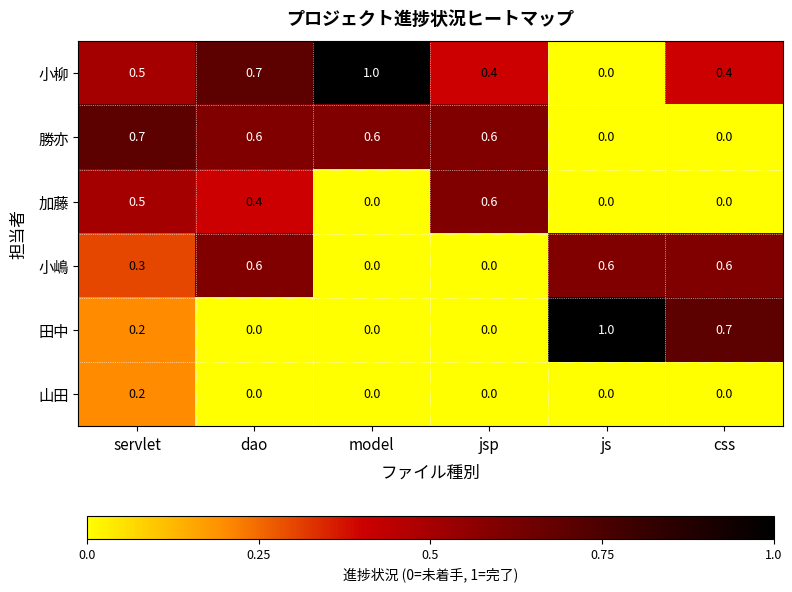

What is the difference between the maximum and minimum values in the 田中 series?

1.0